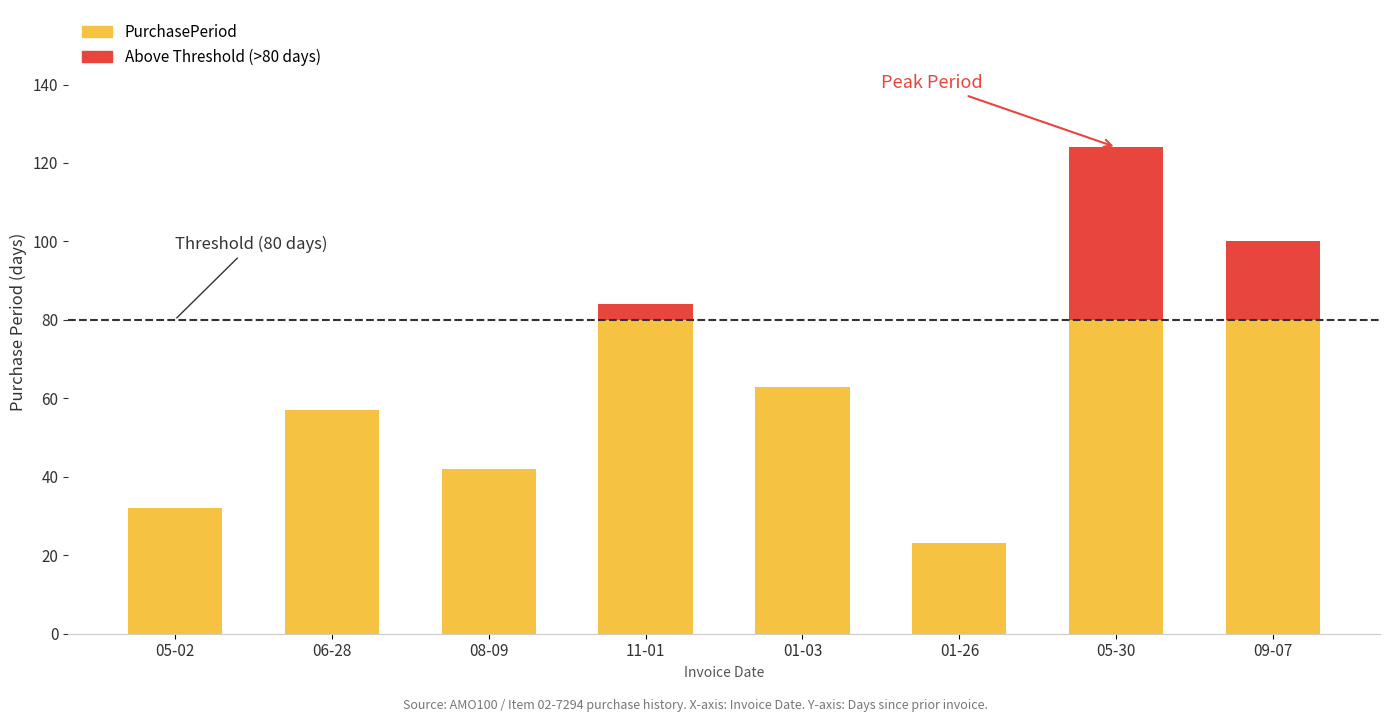

What is the minimum value shown in the chart?

23